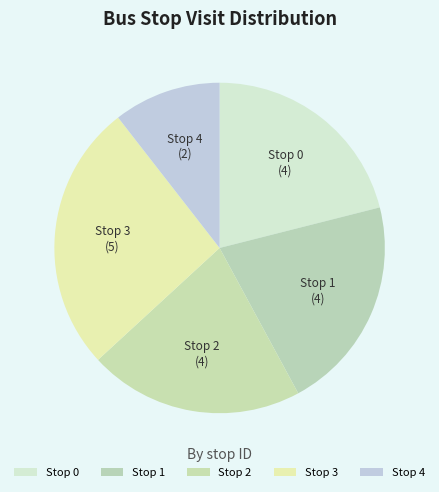

How many segments does this pie chart have?

5